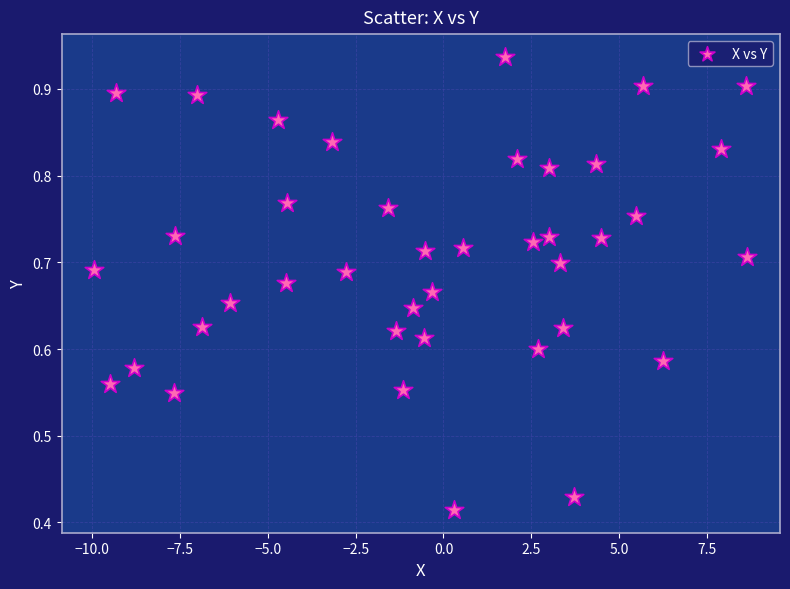

What is the range of X values (max minus min)?

18.6